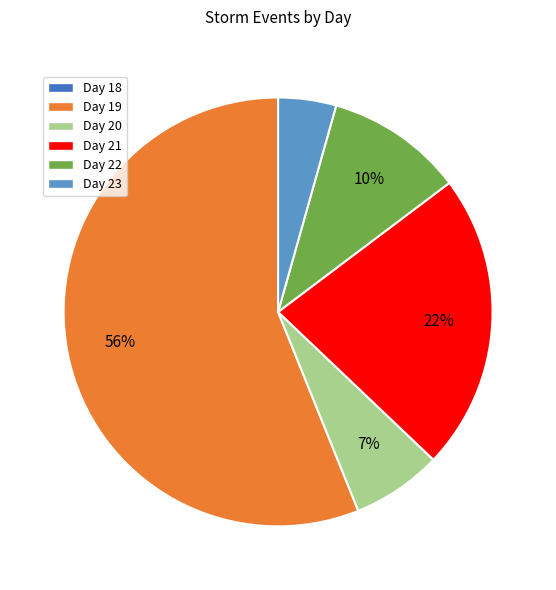

Combined, do Day 22 and Day 20 account for over 50%?

No